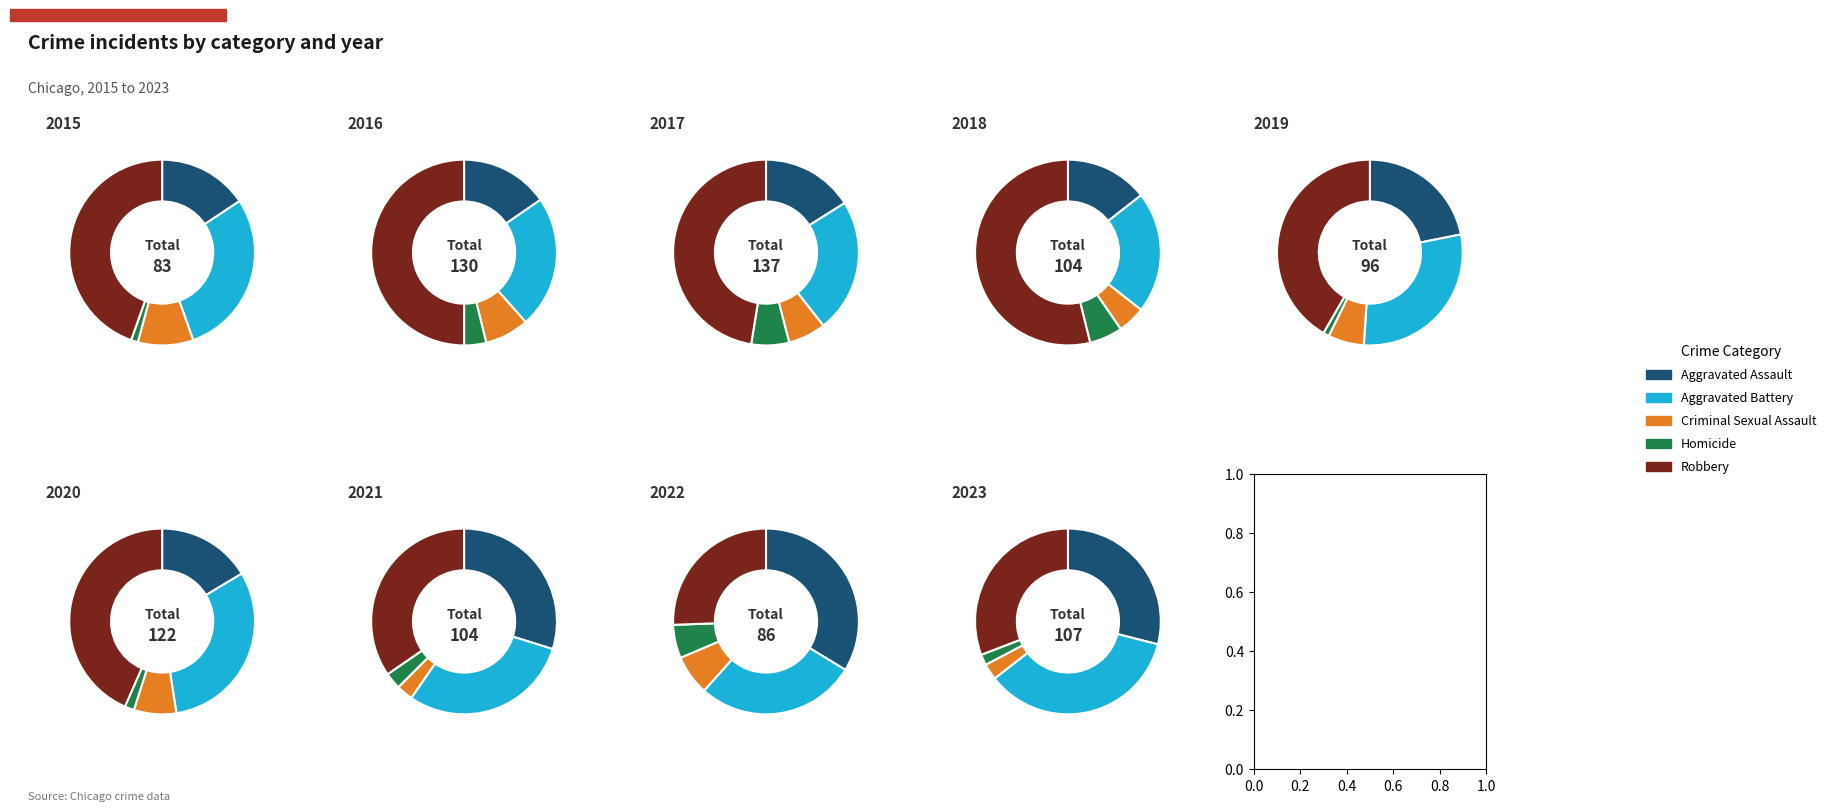

Which series changed the most between 3 and 8?

Robbery